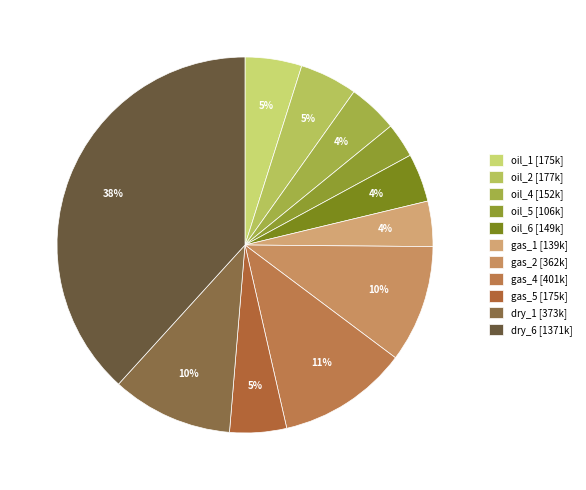

To the nearest percent, what is the combined percentage of oil_4 and gas_5?

9%